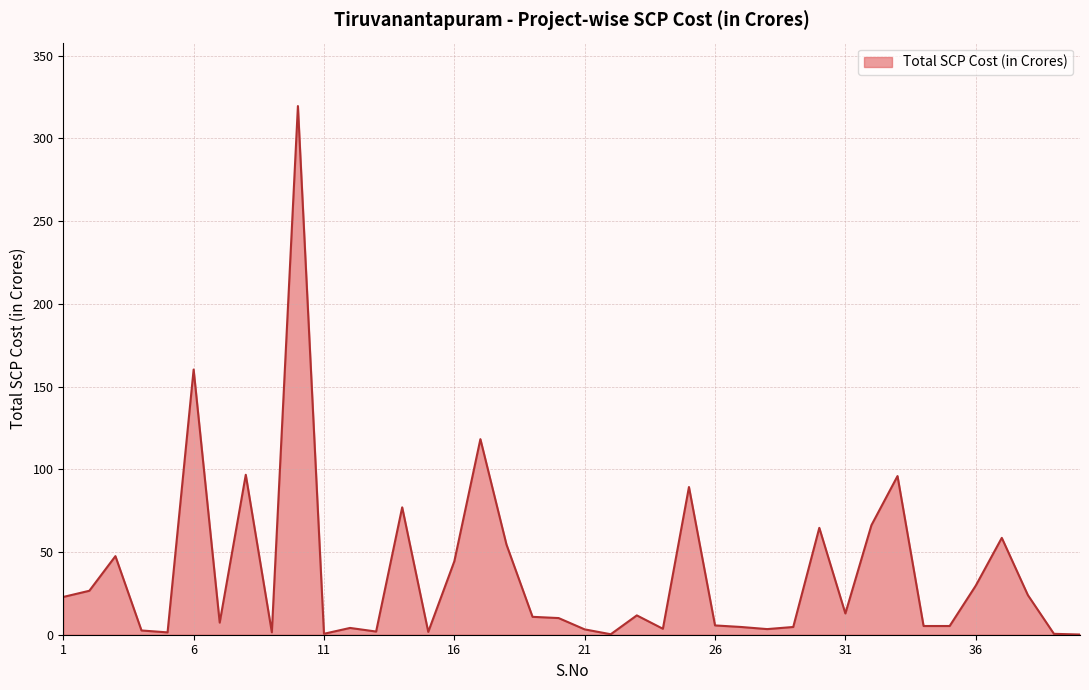

What is the sum of all values?

1498.9